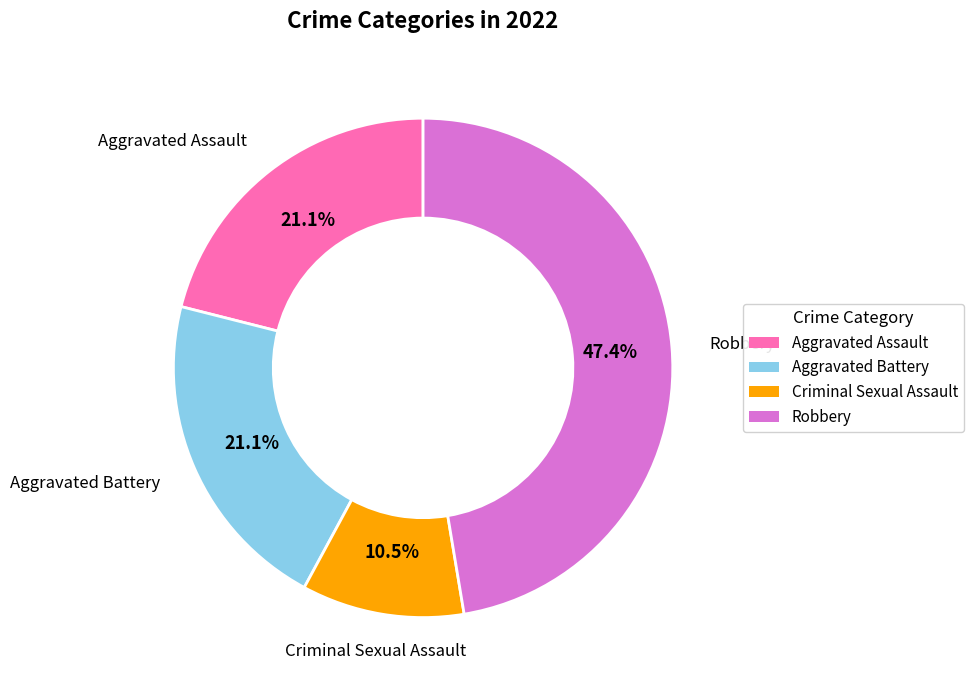

To the nearest percent, what is the difference between the largest and smallest slice percentages?

37%